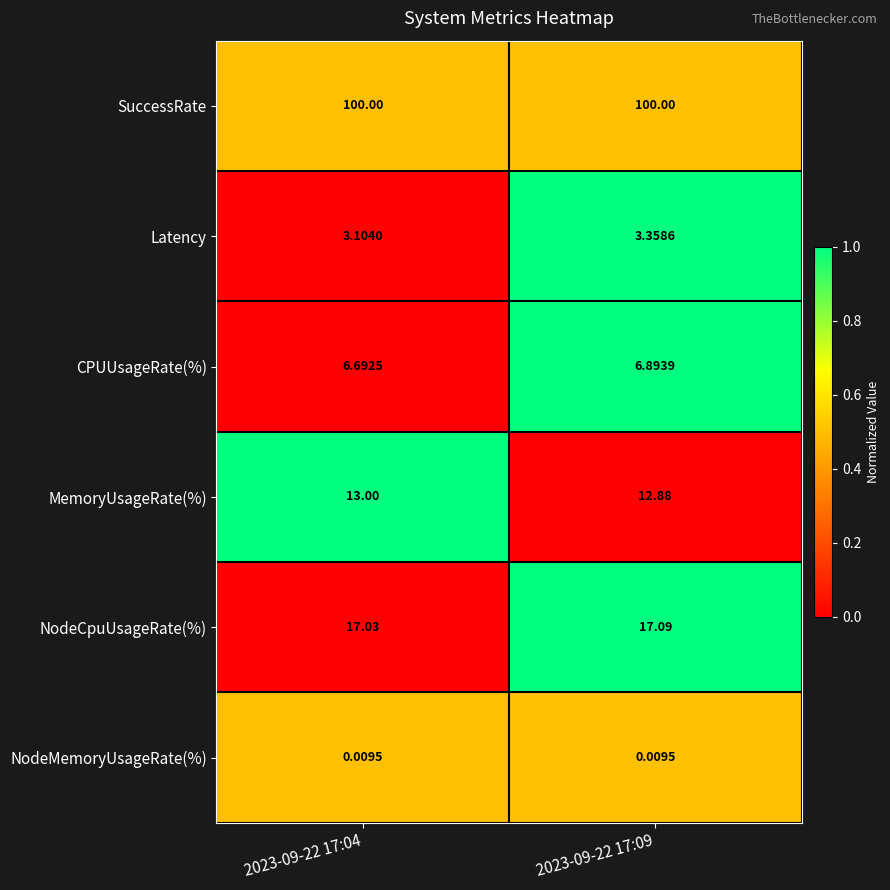

What is the greatest value displayed?

100.0